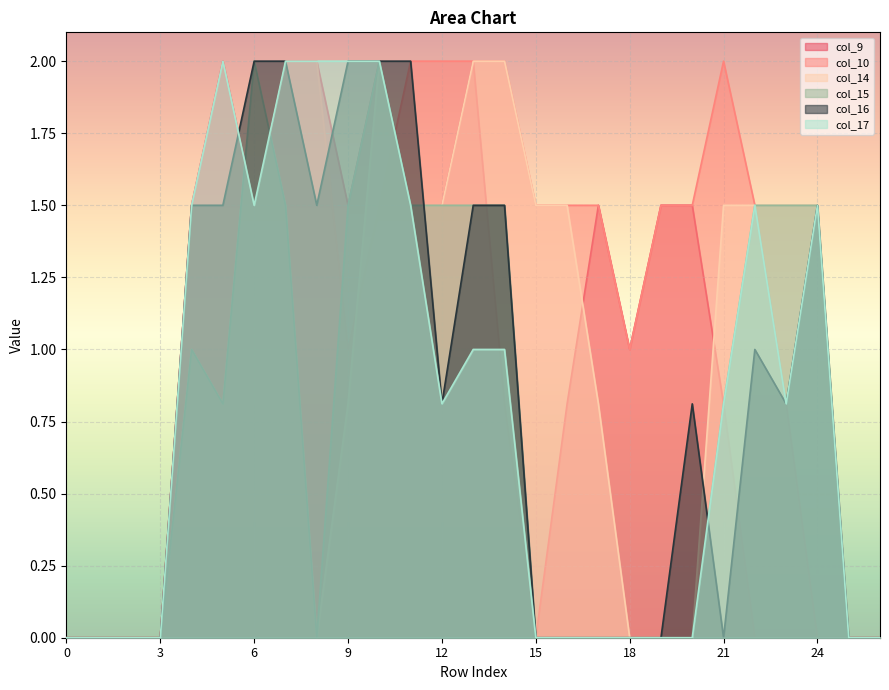

What are all the series names shown in the legend?

col_9, col_10, col_14, col_15, col_16, col_17